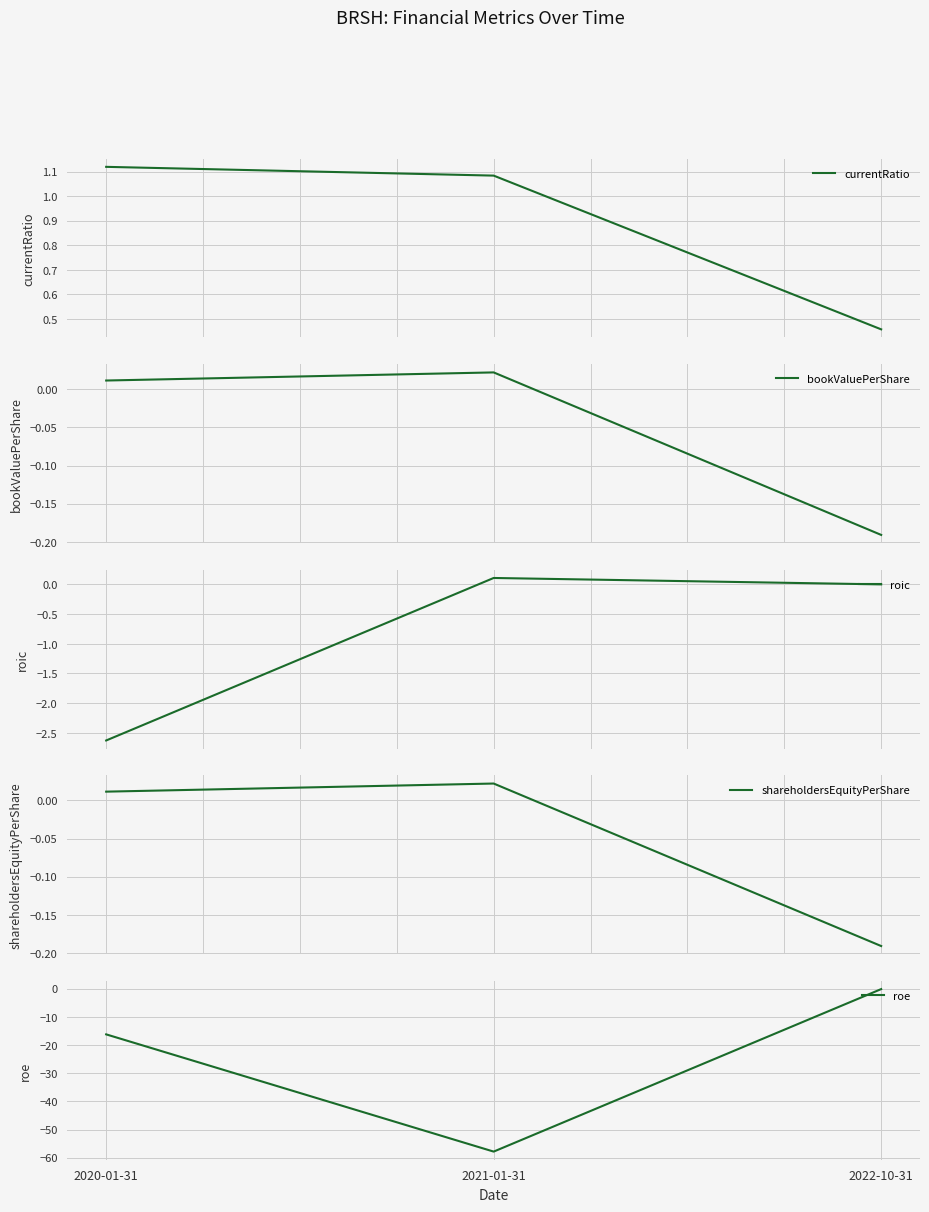

Which label corresponds to the smallest value in the chart?

2021-01-31